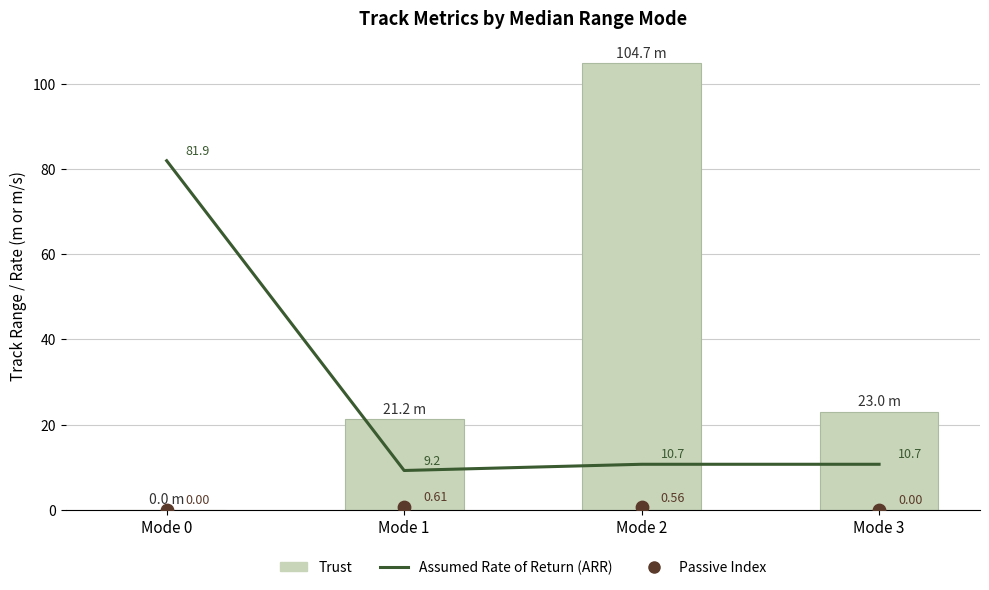

Which series contains the highest Y value?

Trust